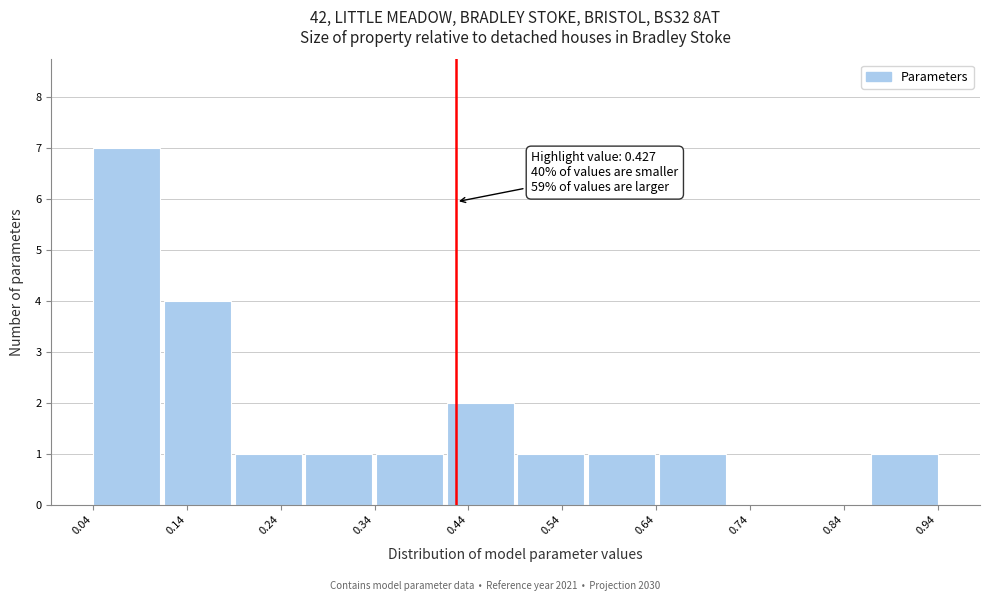

Over which range of the x-axis is the bar tallest?

0.04 to 0.12